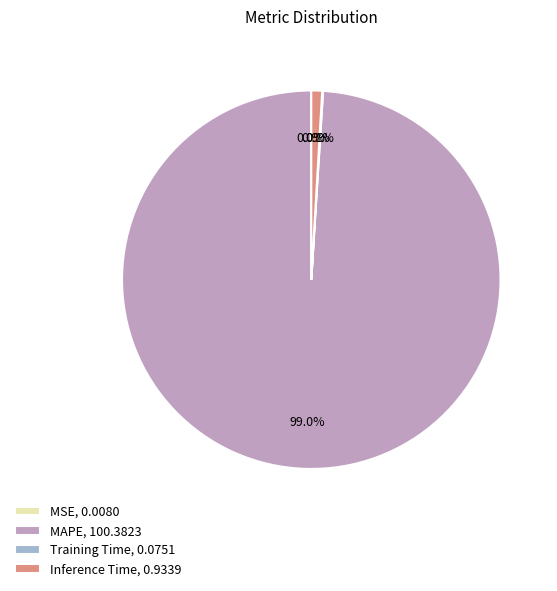

Does any single category account for the majority?

Yes